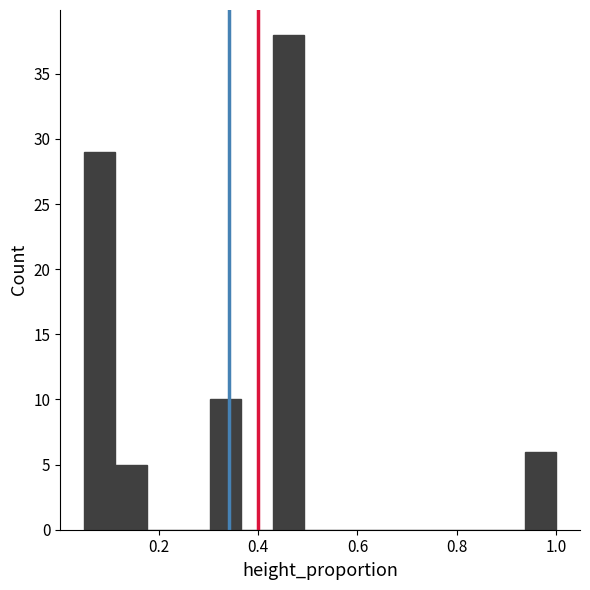

Around what value on the x-axis is the tallest bar? Give the approximate position of its centre, as read against the axis.

0.46